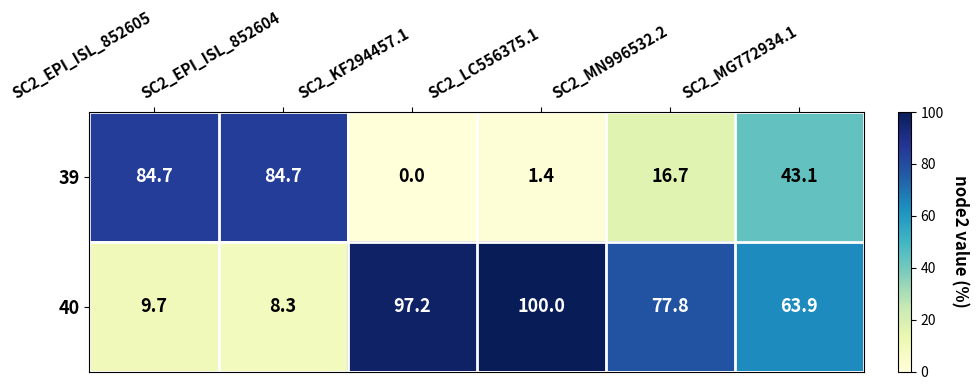

What is the approximate value of 40 at SC2_MN996532.2?

77.8